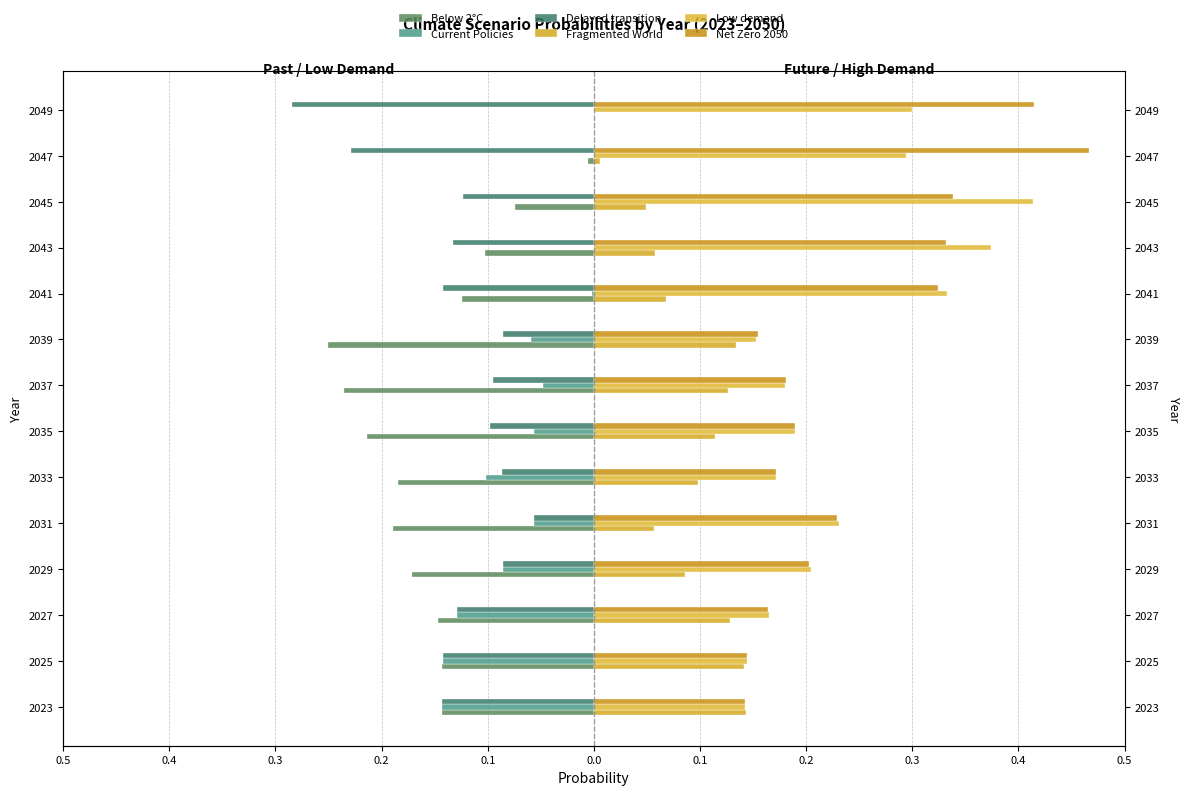

Is it true that Delayed transition equals -0.1 at 2025?

True